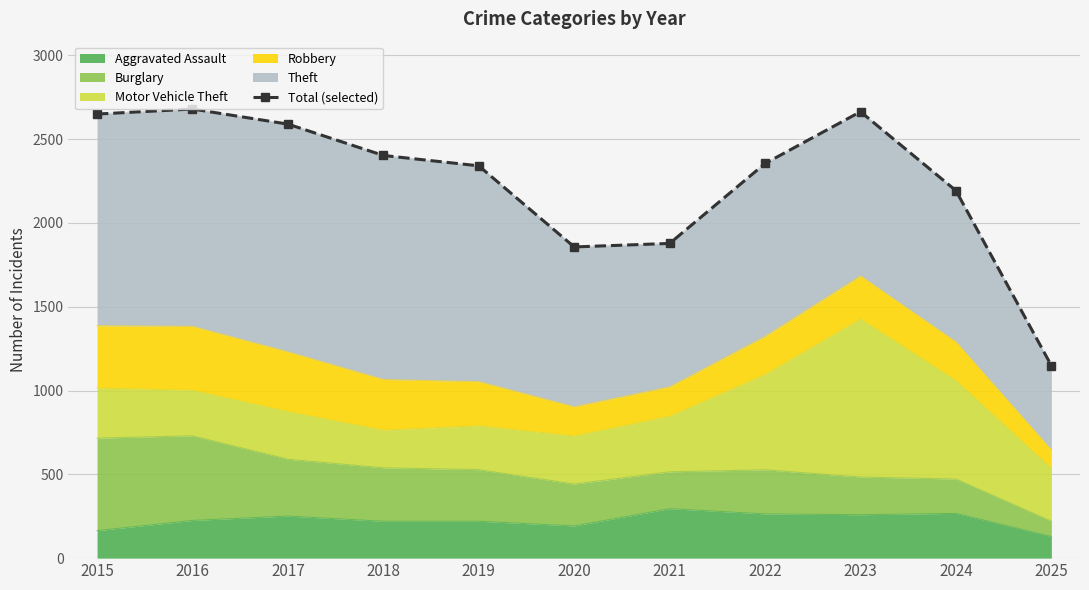

What is the value of the 10th point from the left?

2193